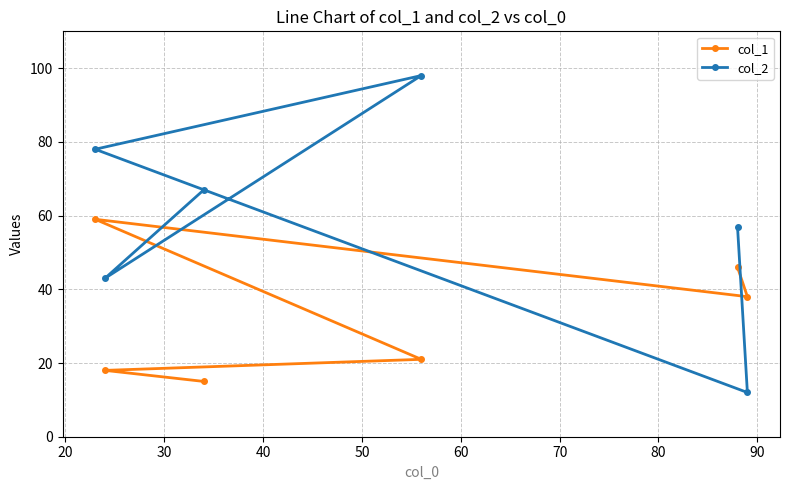

True or false: col_2 and col_1 intersect in this chart.

True